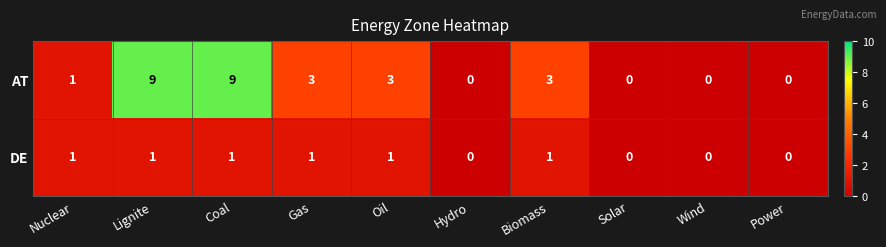

Which series changed the most between Coal and Hydro?

AT